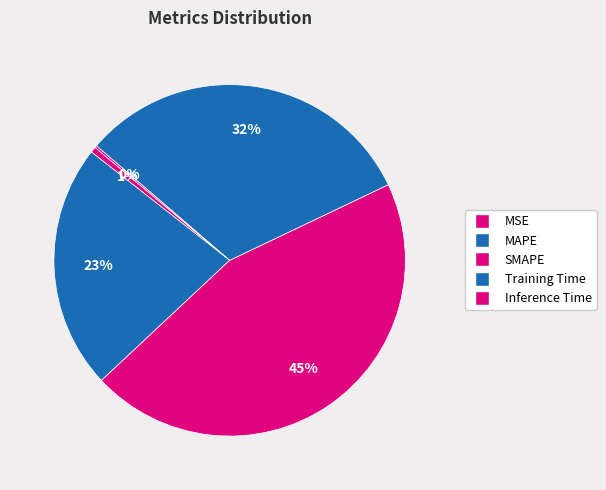

Count the number of slices in the pie.

5